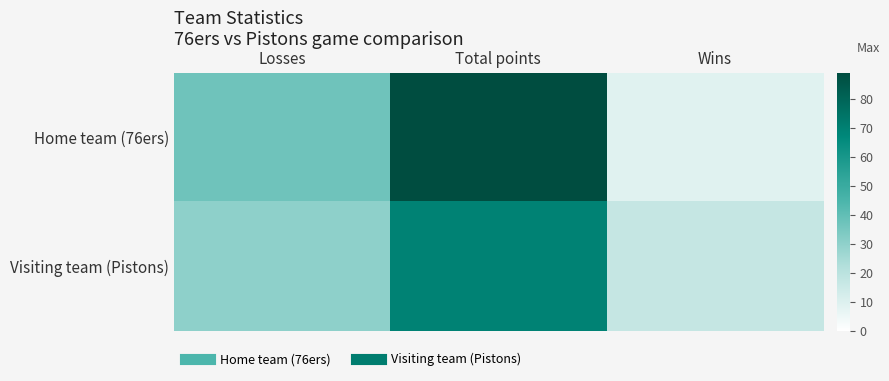

Between Total points and Wins, which series saw the biggest shift?

Home team (76ers)